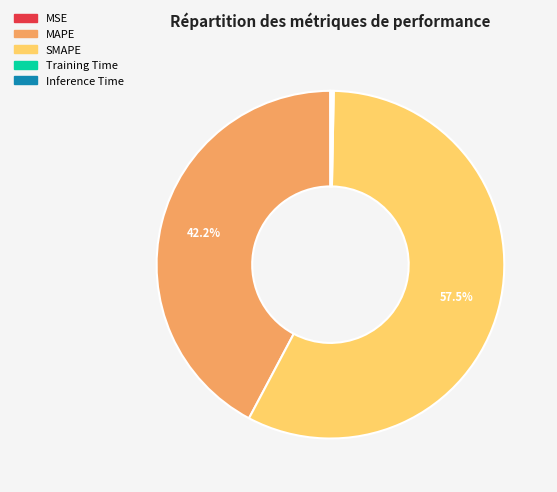

Which has a higher value, SMAPE or MAPE?

SMAPE